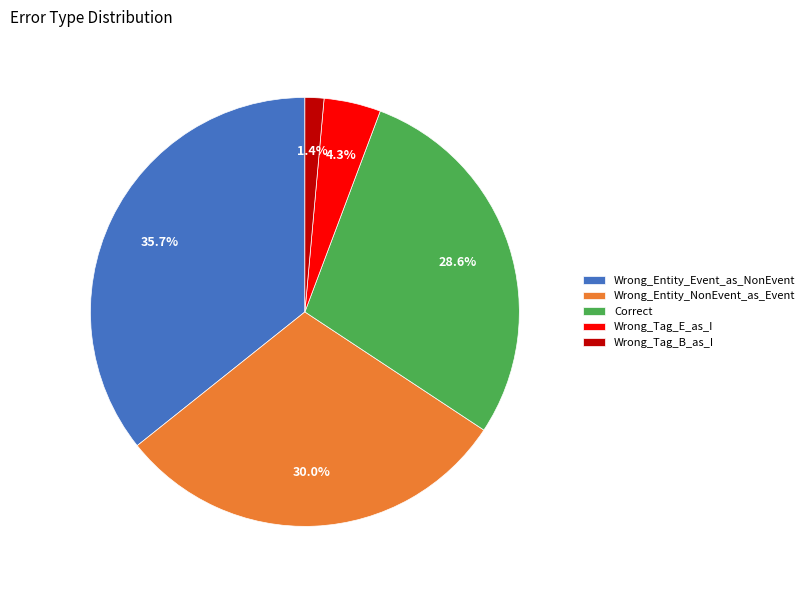

What is the smallest slice in the pie chart?

Wrong_Tag_B_as_I